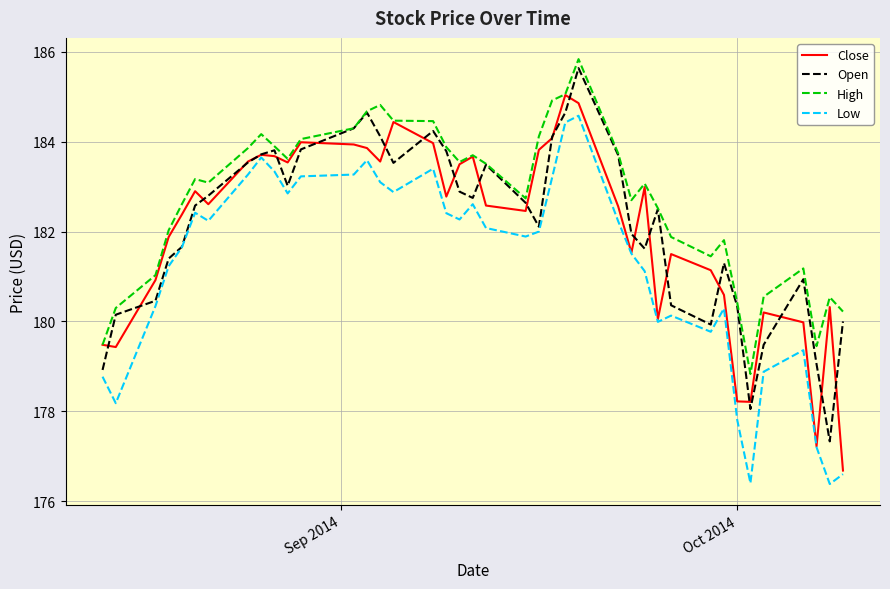

How many lines are shown in the chart?

4